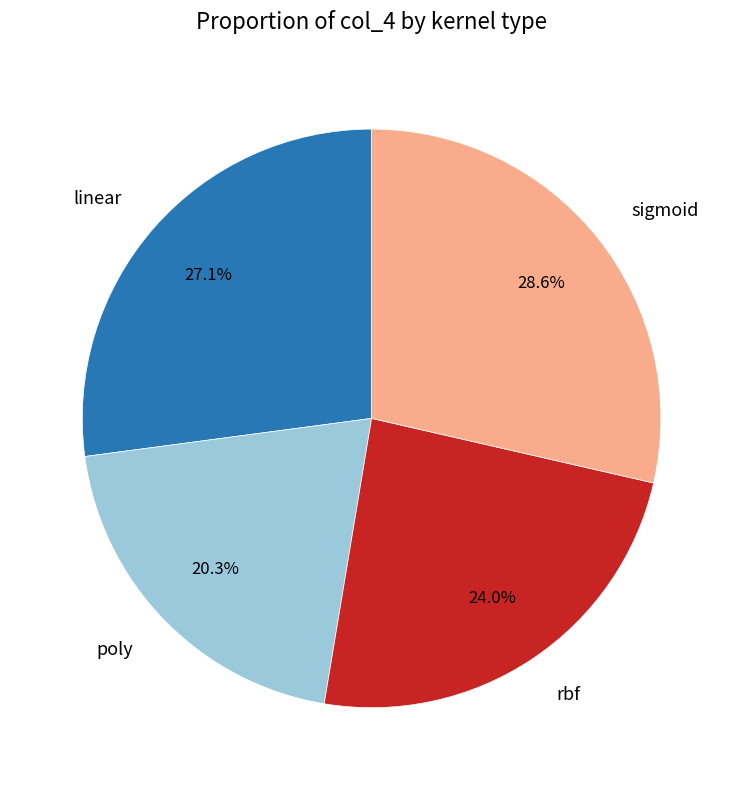

What percentage is the rbf slice, to the nearest percent?

24%